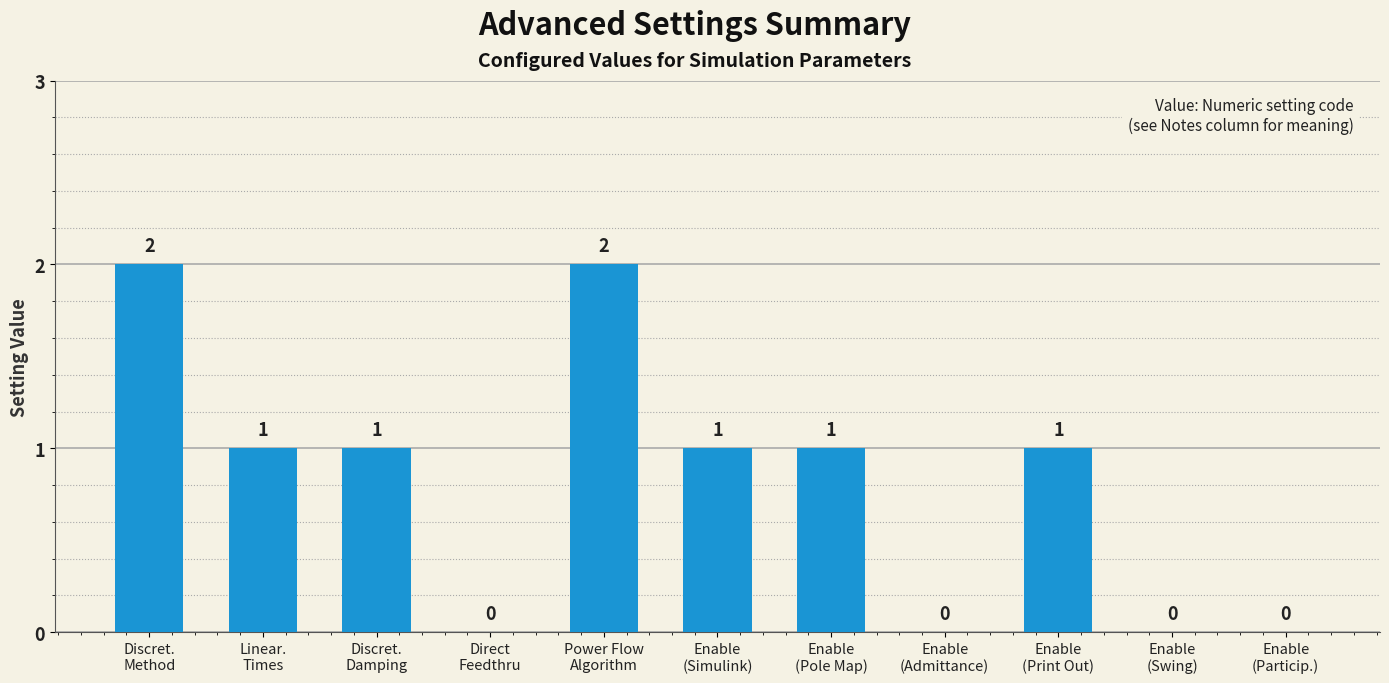

Are the bars horizontal?

No